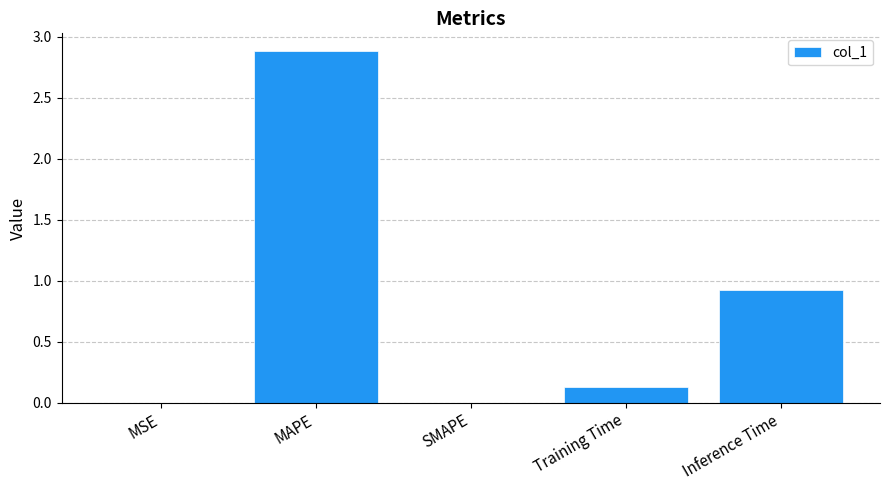

True or false: the data shows -1.3 at SMAPE.

False